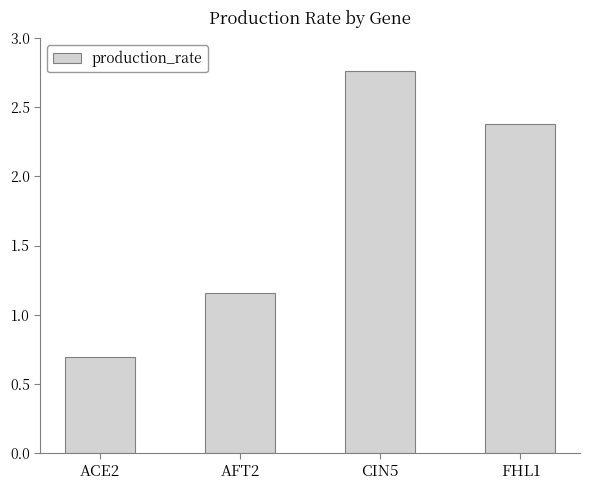

The value at ACE2 is 0.7. True or false?

True